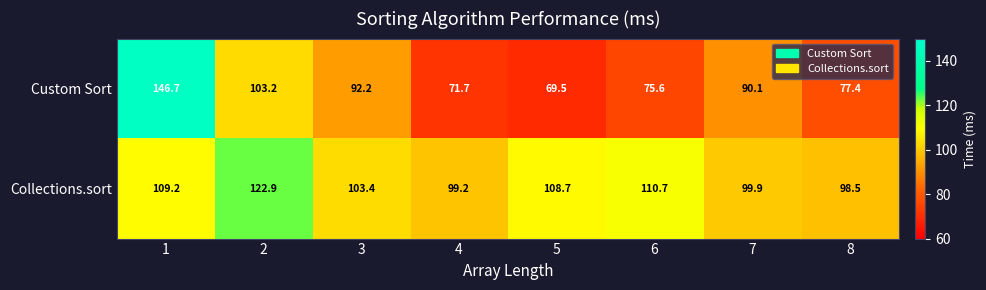

The value of Collections.sort at 3 is 103.4. True or false?

True